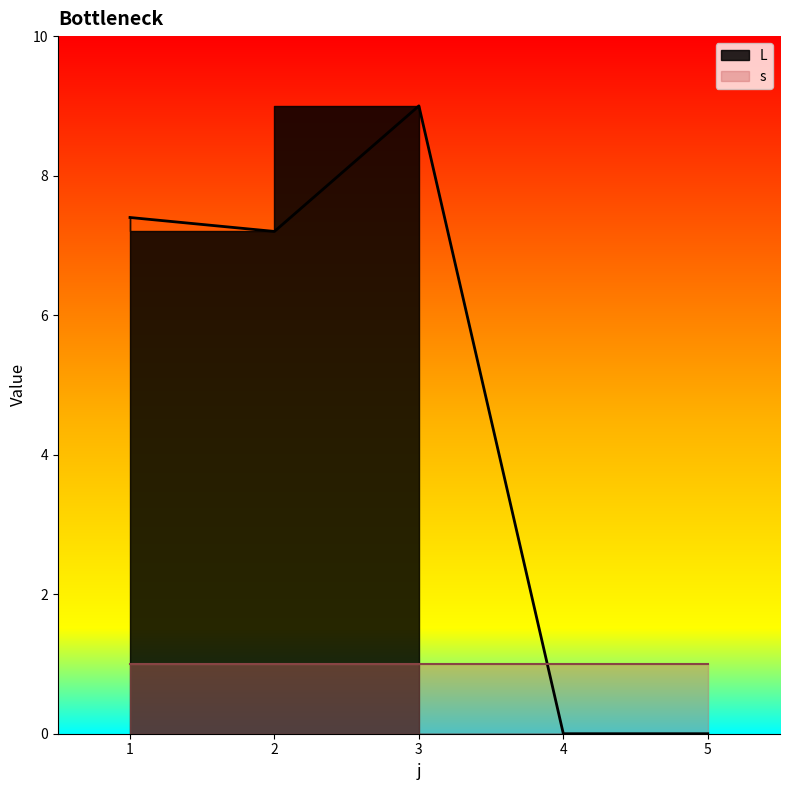

True or false: there are more than 1 points higher than both neighbors.

False